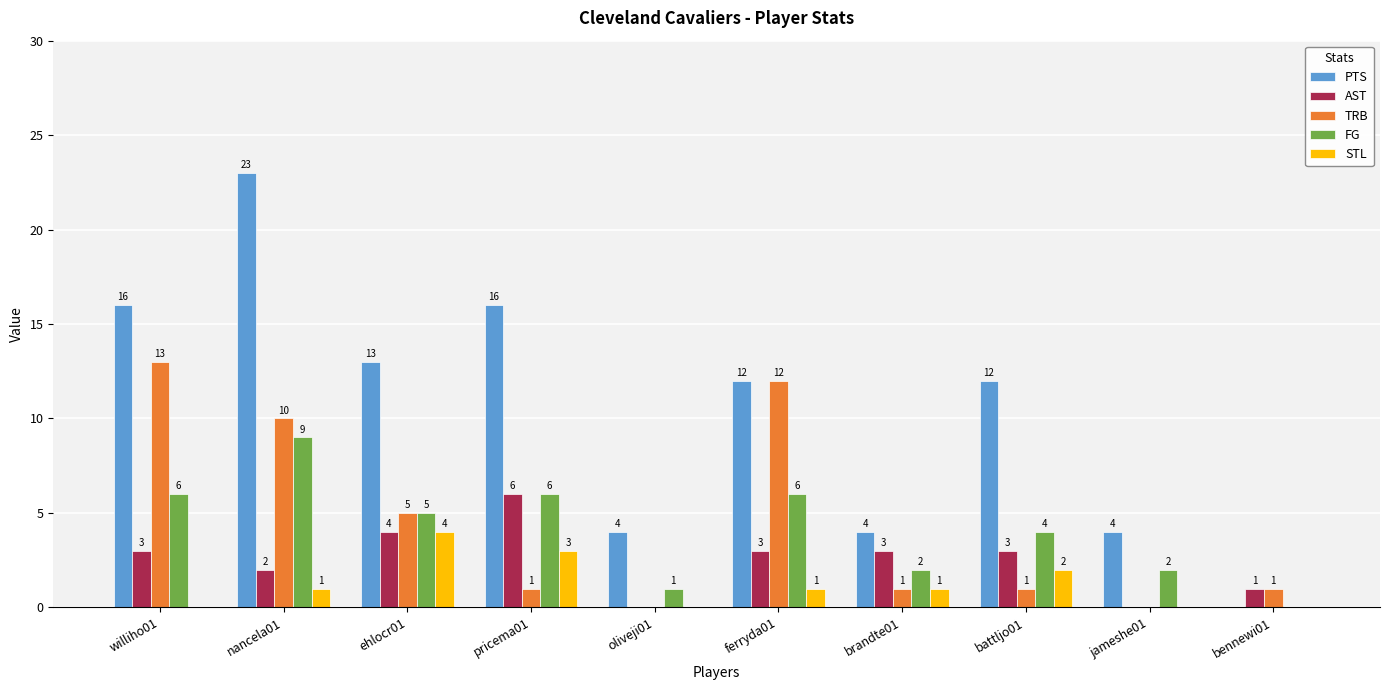

What is the approximate value of FG at williho01?

6